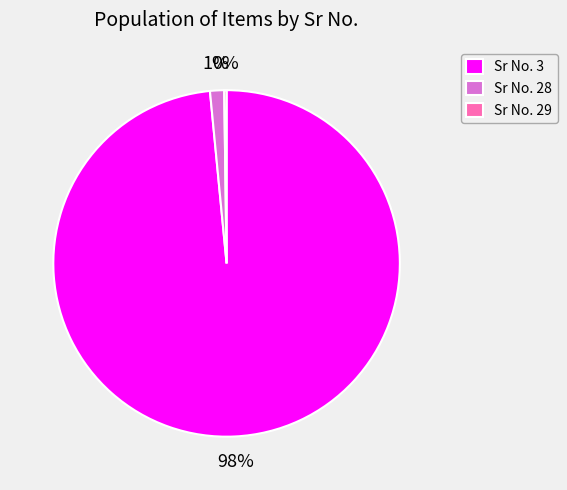

True or false: Sr No. 28 accounts for 11% of the total.

False